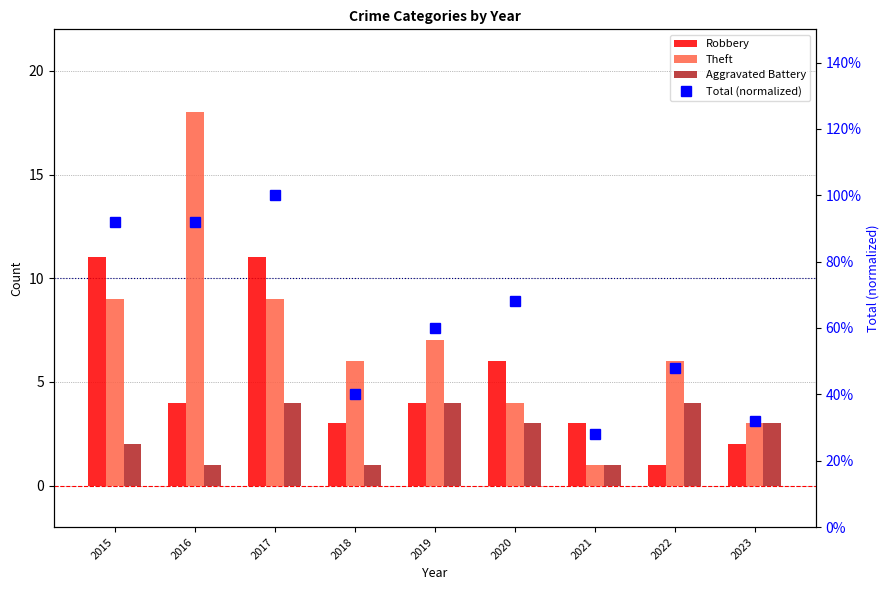

Count the number of categories in the chart.

9